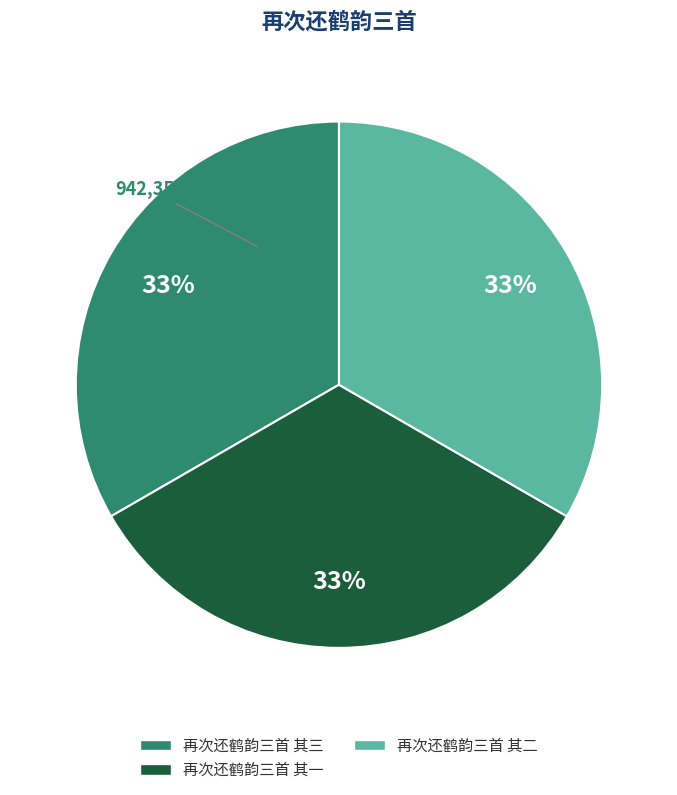

What is the ratio of the value at 再次还鹤韵三首 其一 to the value at 再次还鹤韵三首 其三?

1.0